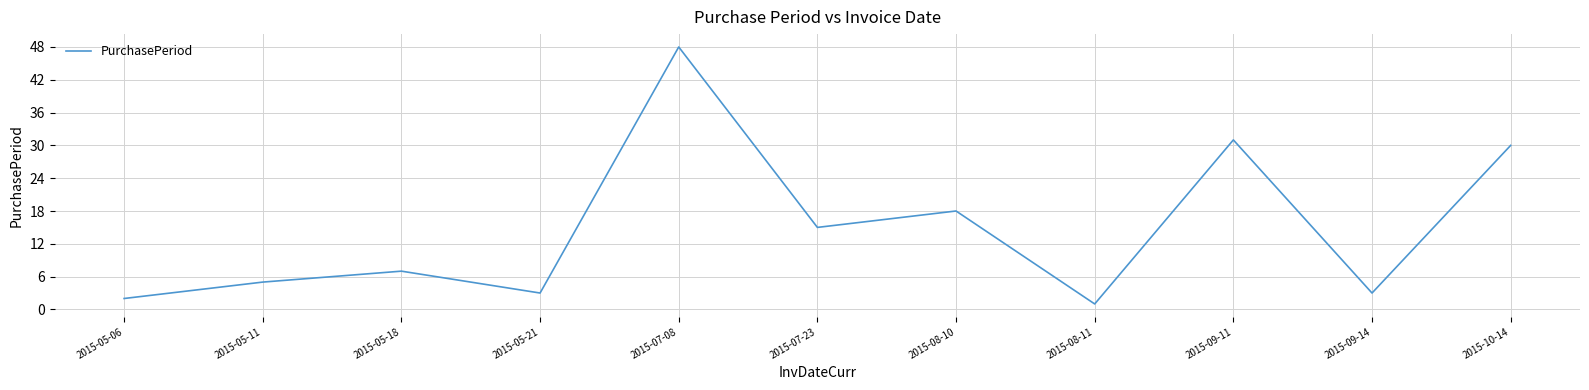

Reading left to right, list all the values displayed in this chart.

2	5	7	3	48	15	18	1	31	3	30